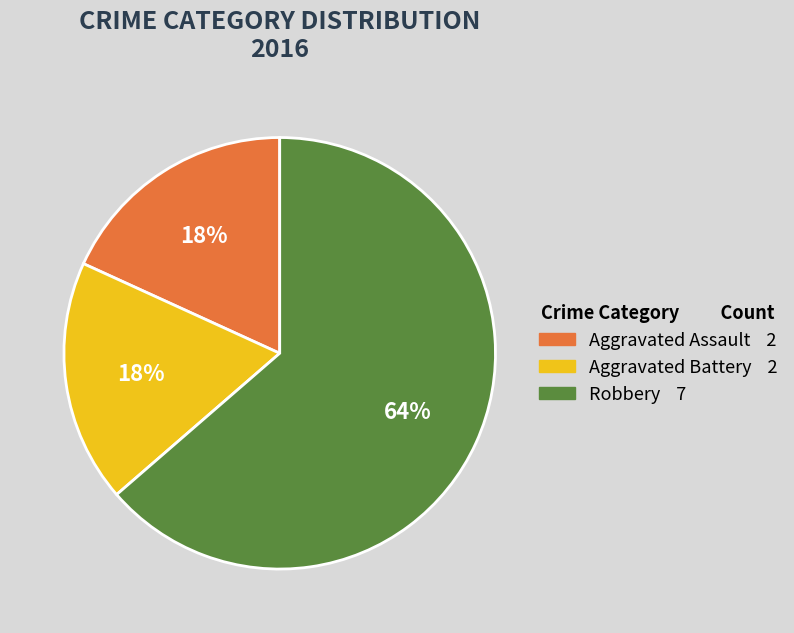

Is it true that Robbery is 73% of the pie?

False